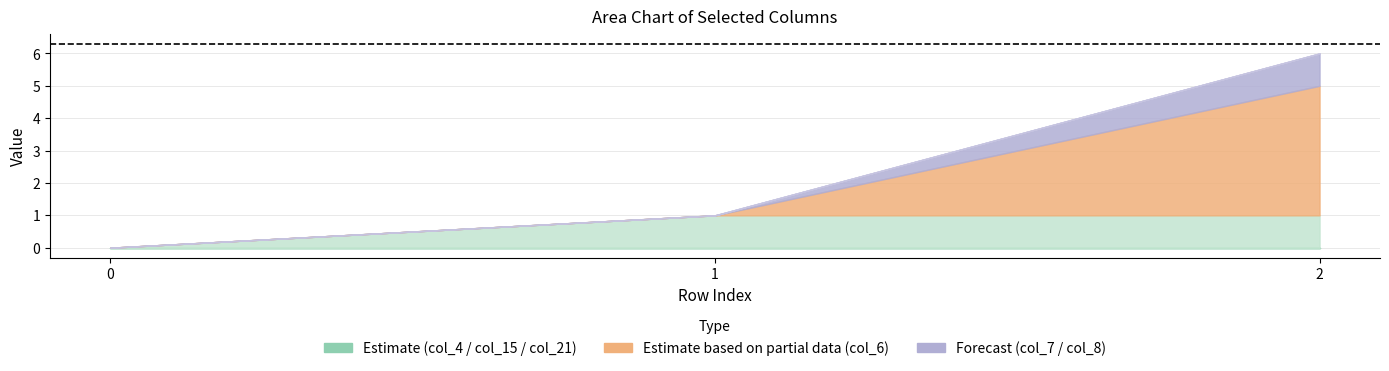

Rank the series at 0 from lowest to highest value.

col_4, col_15, col_21, col_6, col_7, col_8